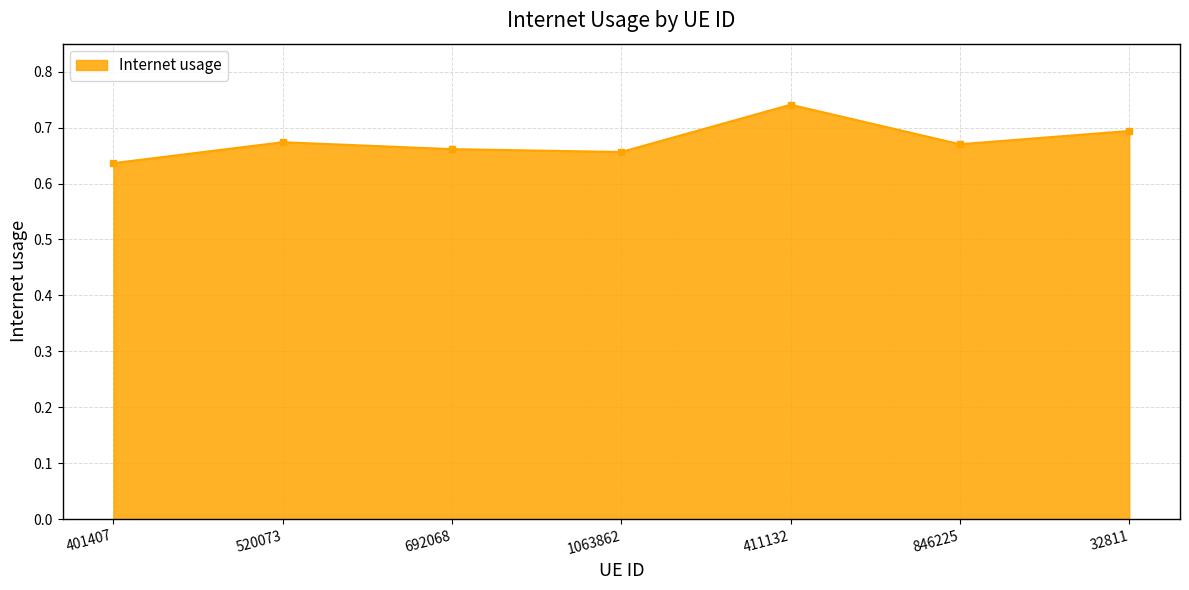

What is the label of the 2nd point from the right?

846225